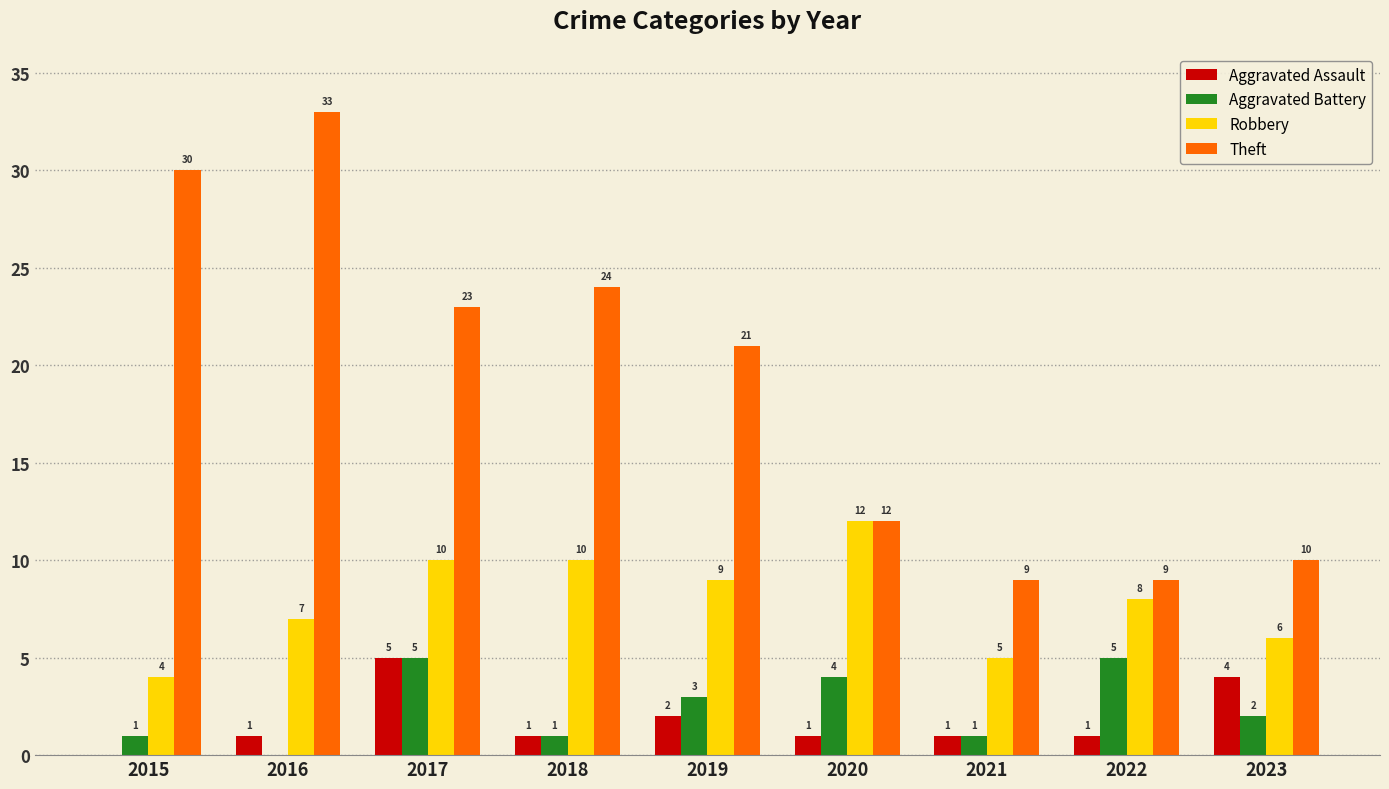

How many Aggravated Battery values are between 1 and 4?

6